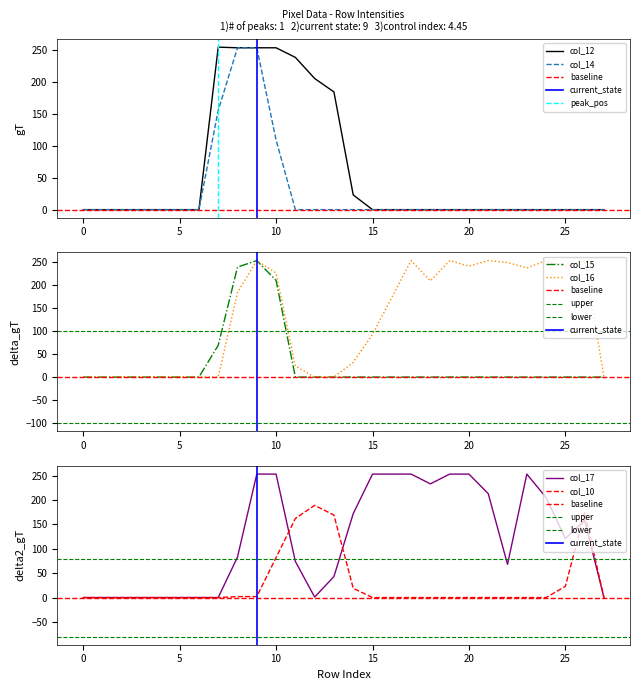

Which series has the largest total across all categories?

col_16